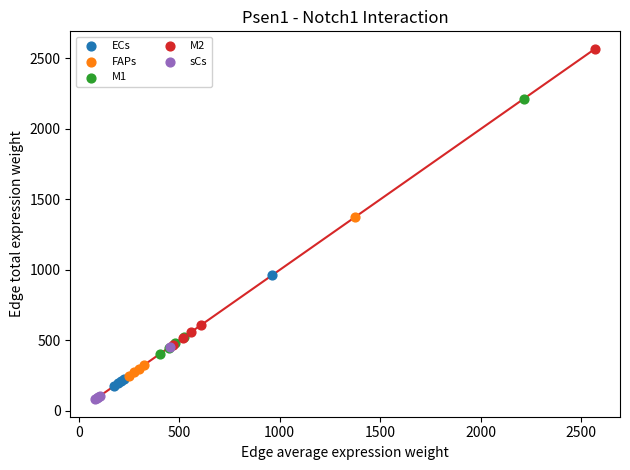

Which series has the widest spread of Y values?

M2